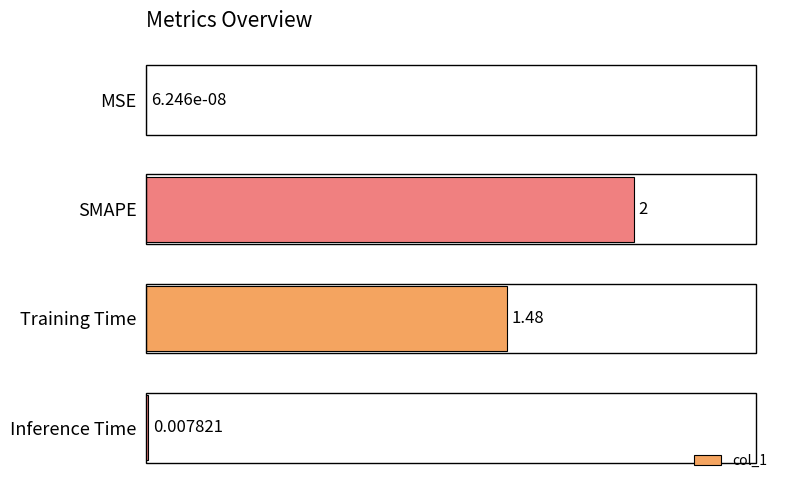

How many distinct data groups are displayed?

1